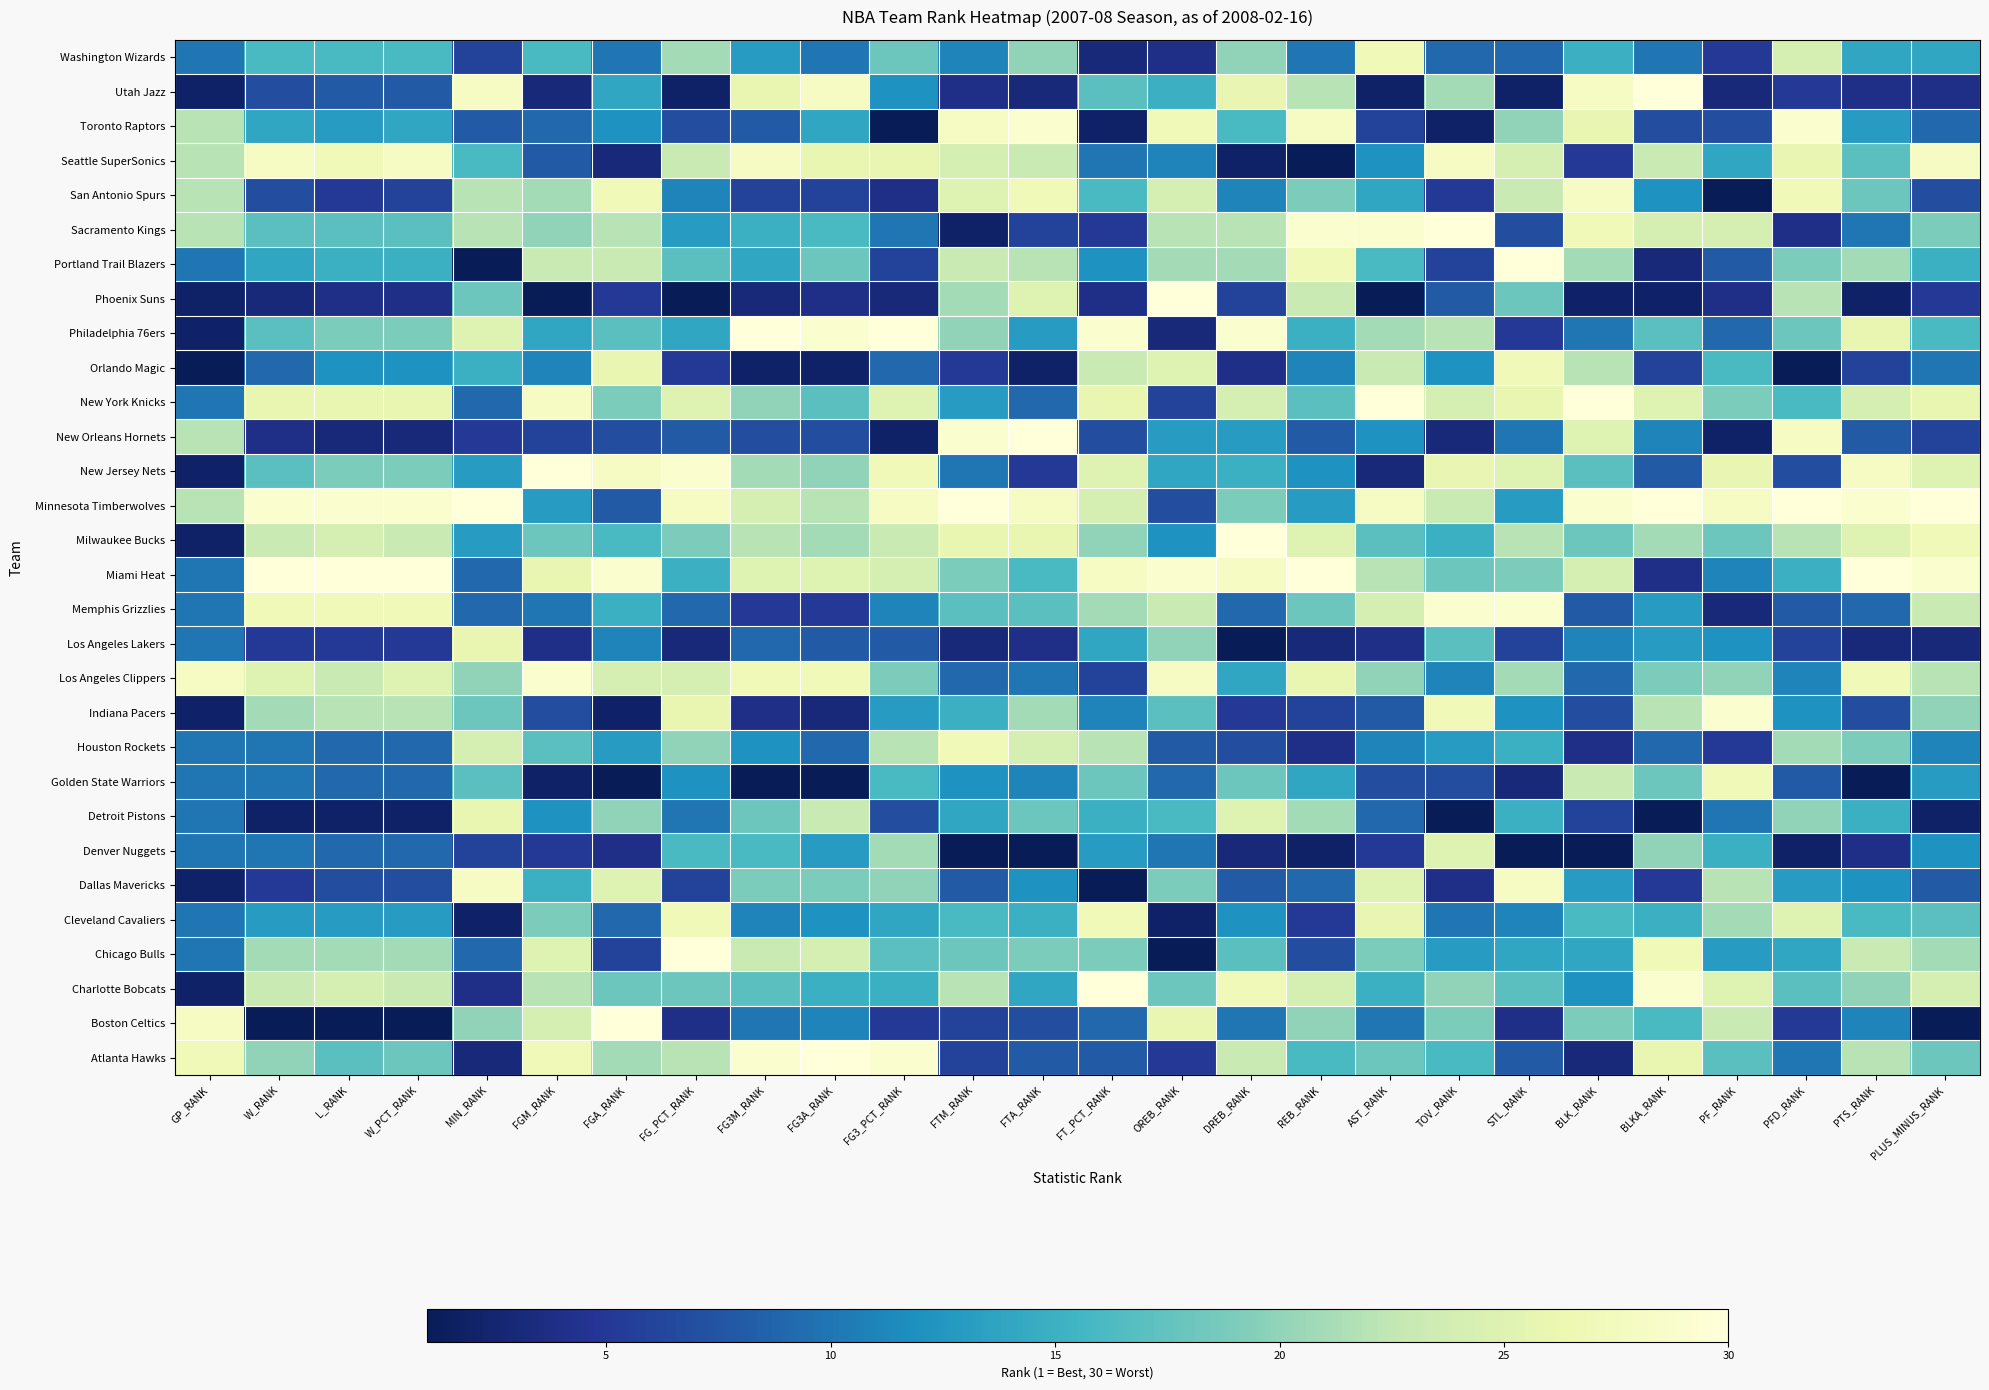

What is the minimum value shown in the chart?

1